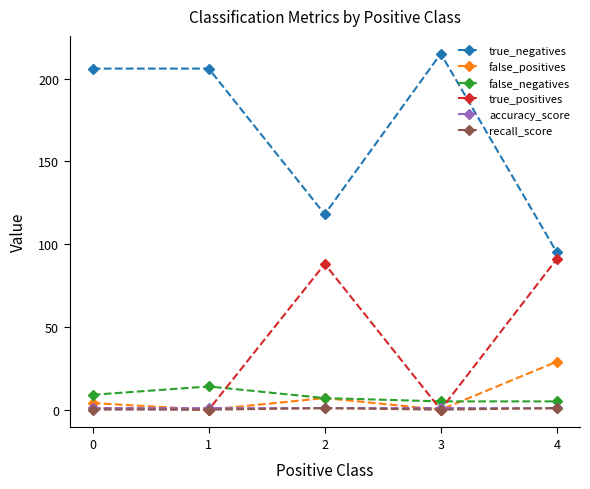

True or false: false_positives has more than 0 interior local peaks.

True